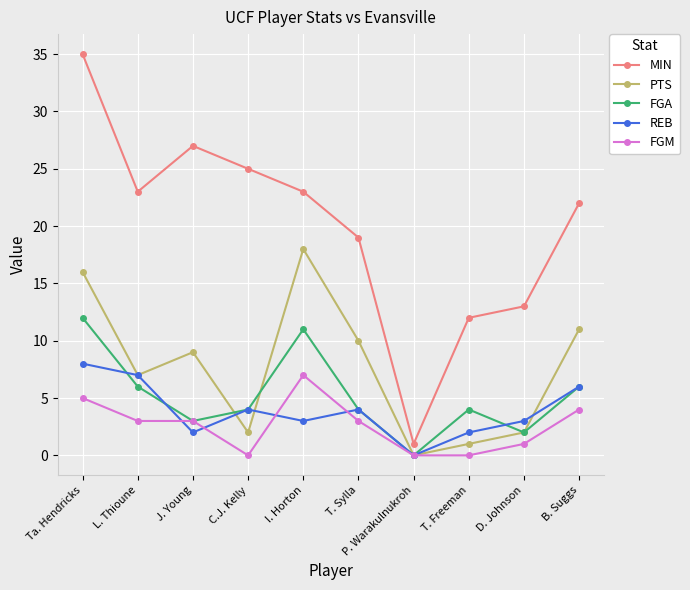

The MIN series shows 23 at I. Horton. True or false?

True